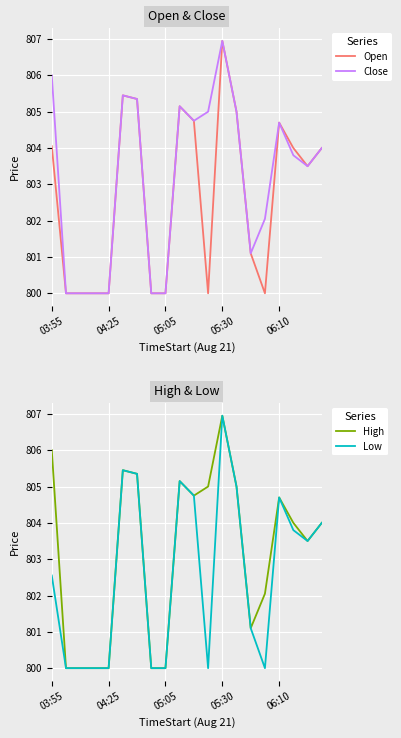

What is the smallest value displayed?

800.0